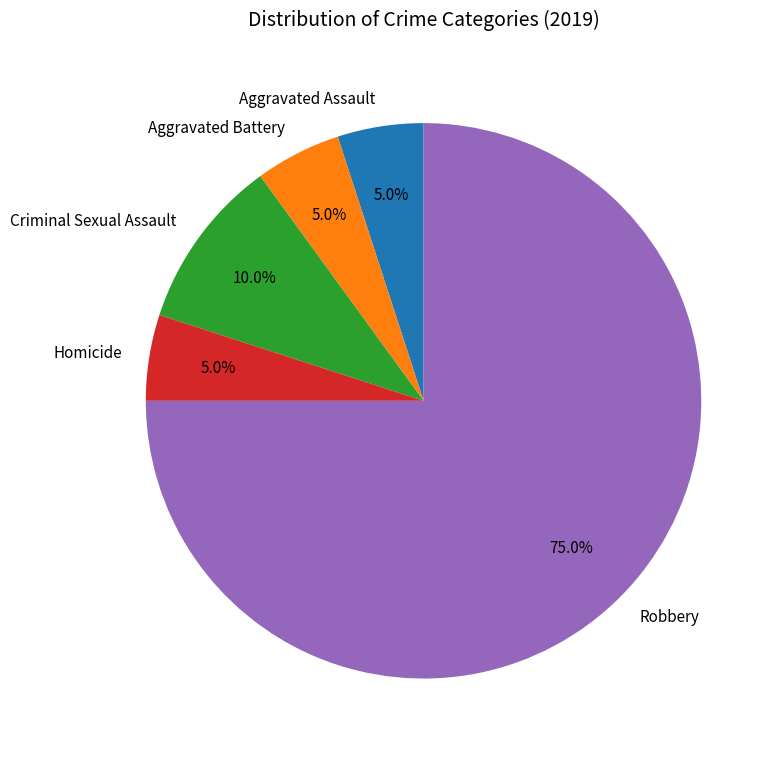

Which category has the biggest portion of the pie?

Robbery